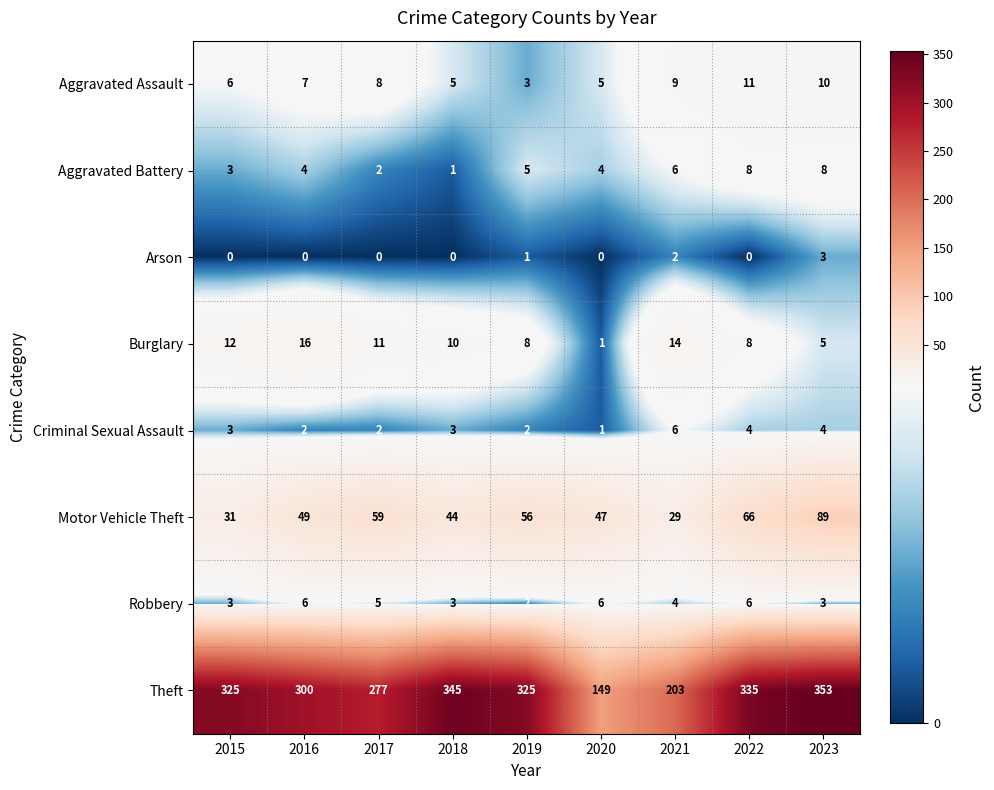

What is the average value of the Burglary series?

9